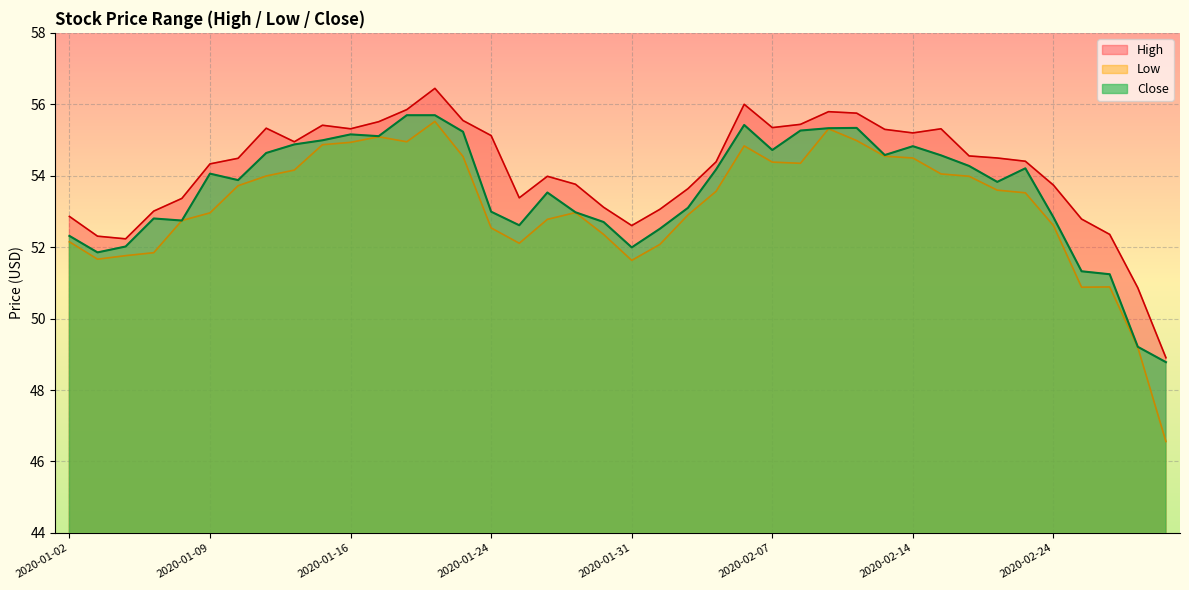

At which category does Close reach its first local valley?

2020-01-03